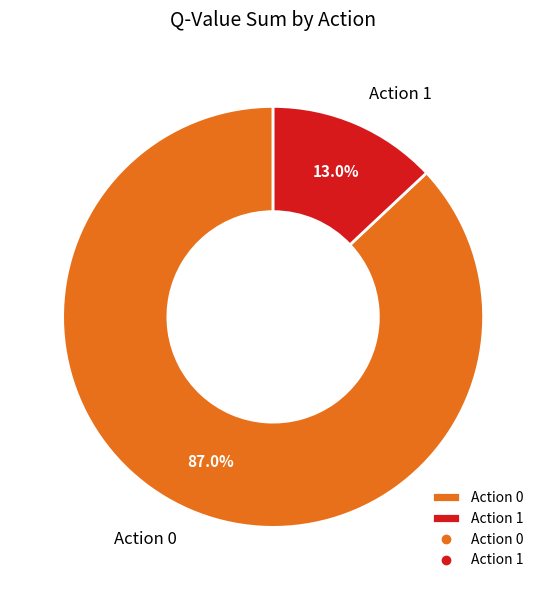

How many segments does this pie chart have?

2